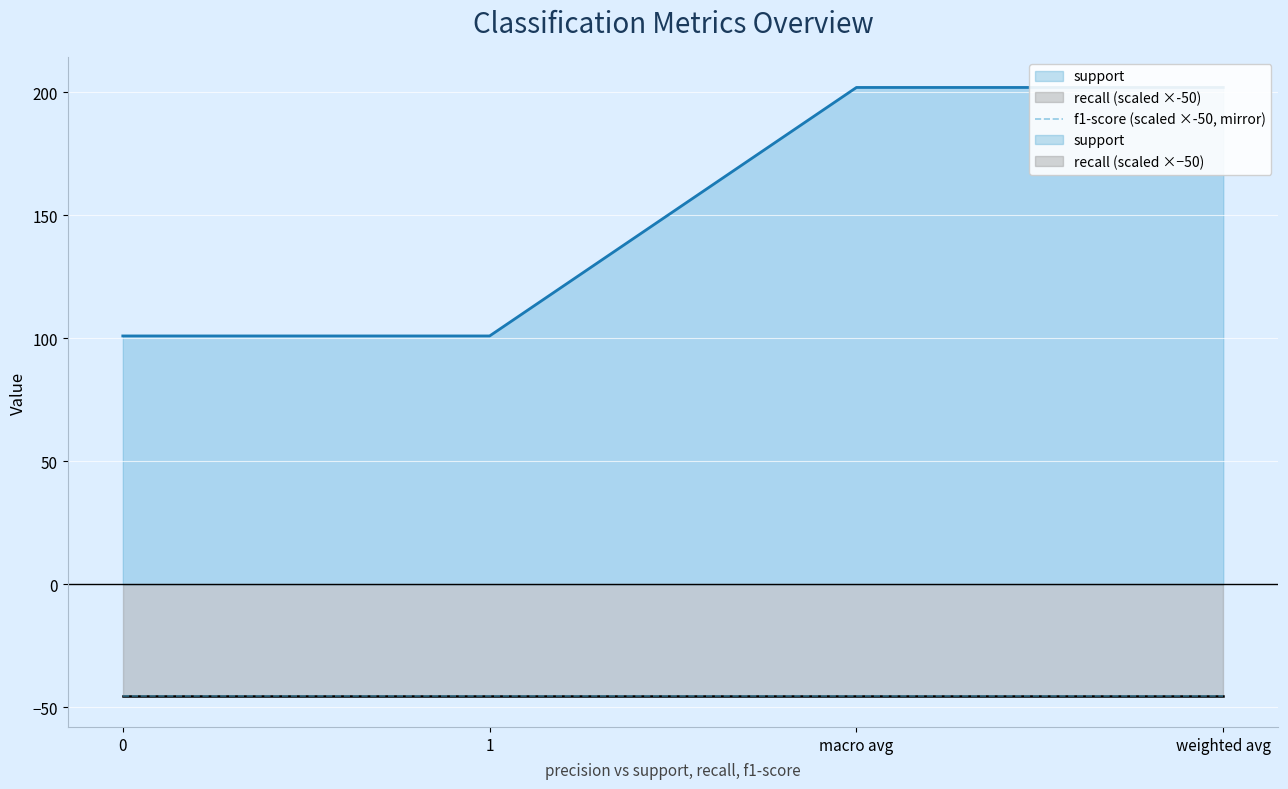

What is the approximate value of recall at macro avg?

0.9